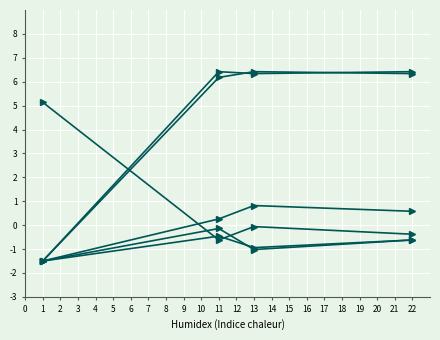

Is this an area chart (filled region under the line)?

No